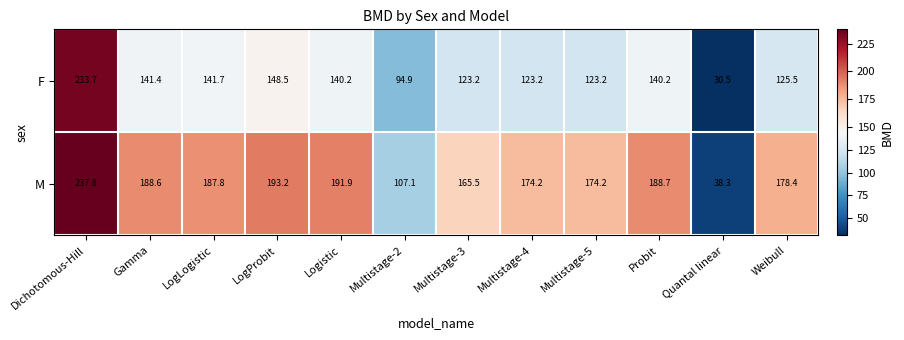

Reading right to left, list all the values displayed in this chart.

F: 125.5	30.5	140.2	123.2	123.2	123.2	94.9	140.2	148.5	141.7	141.4	233.7
M: 178.4	38.3	188.7	174.2	174.2	165.5	107.1	191.9	193.2	187.8	188.6	237.8